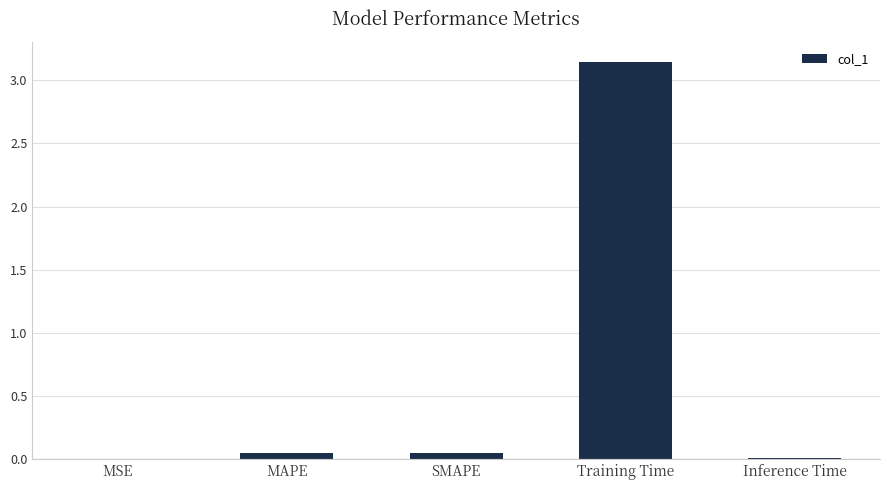

What is the sum of all values?

3.3